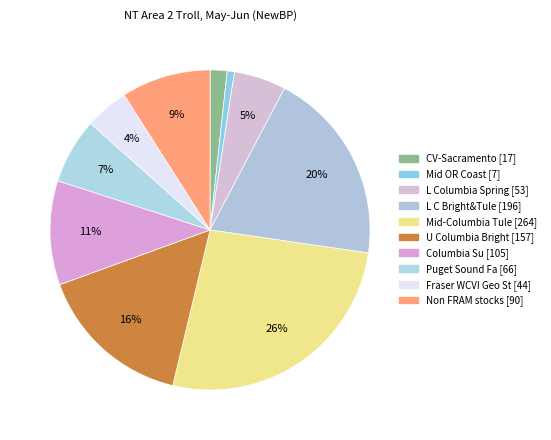

How many slices are in this pie chart?

10